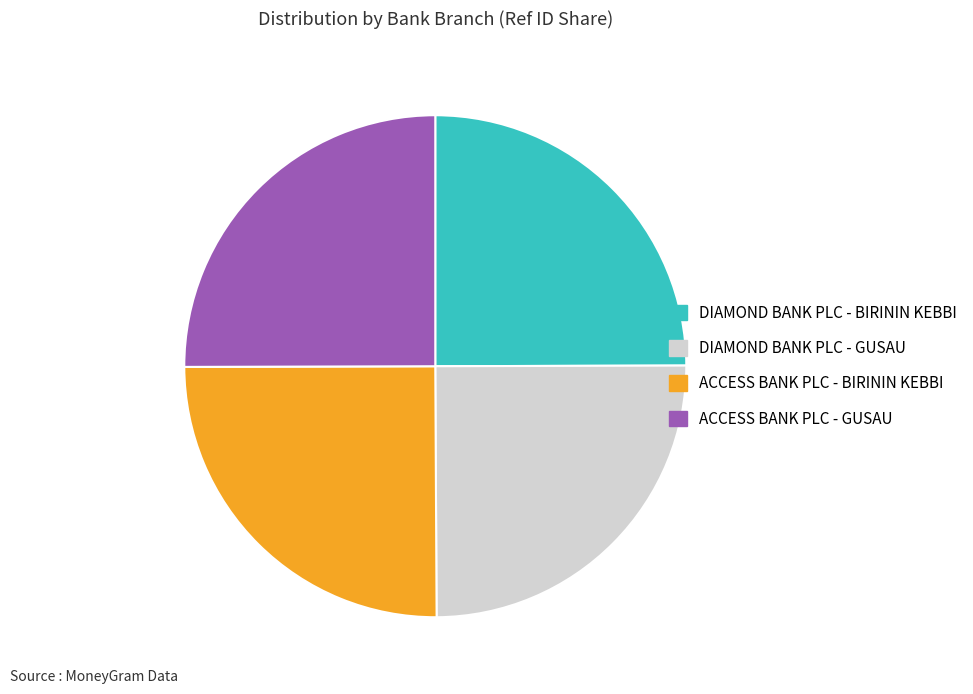

What is the ratio of the value at DIAMOND BANK PLC - GUSAU to the value at ACCESS BANK PLC - BIRININ KEBBI?

1.0